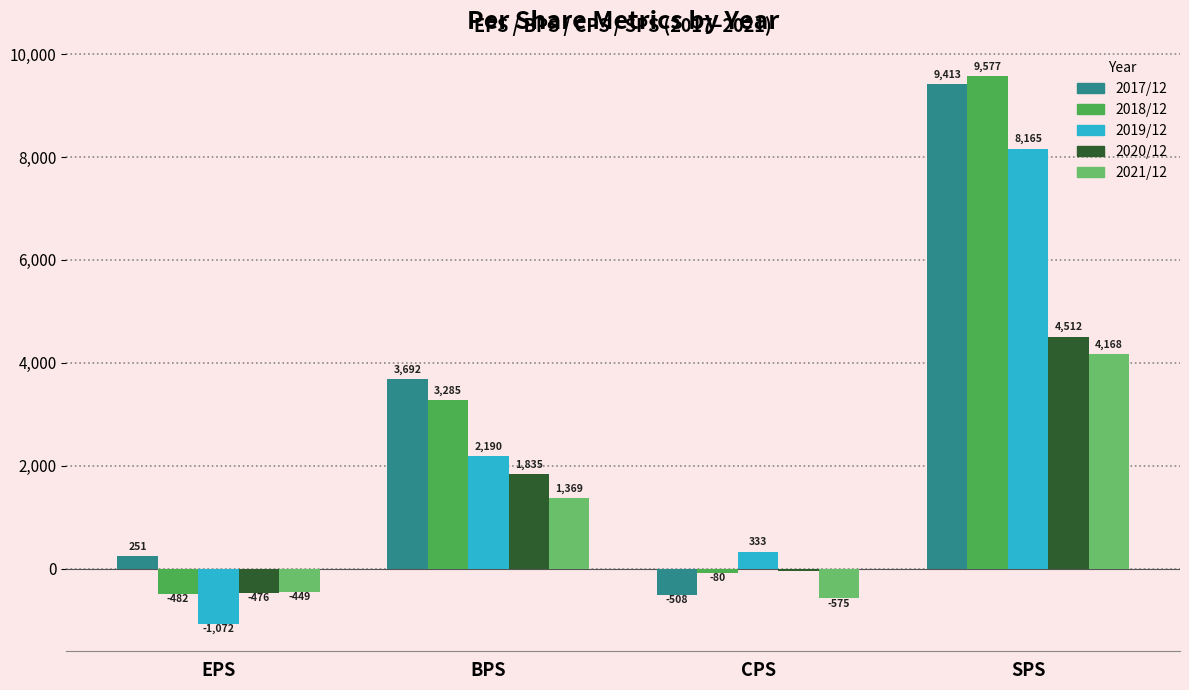

How many values in the 2021/12 series are below 1369?

2